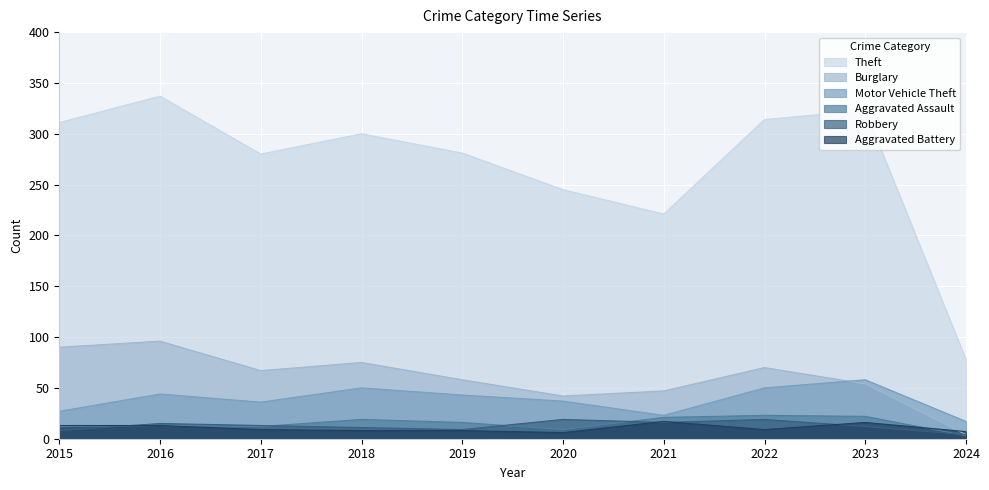

Between 2019 and 2018, which is larger?

2018